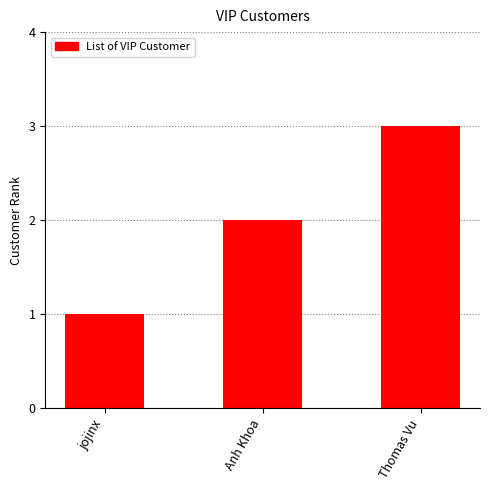

At which category does the chart reach its minimum across all series?

jojinx